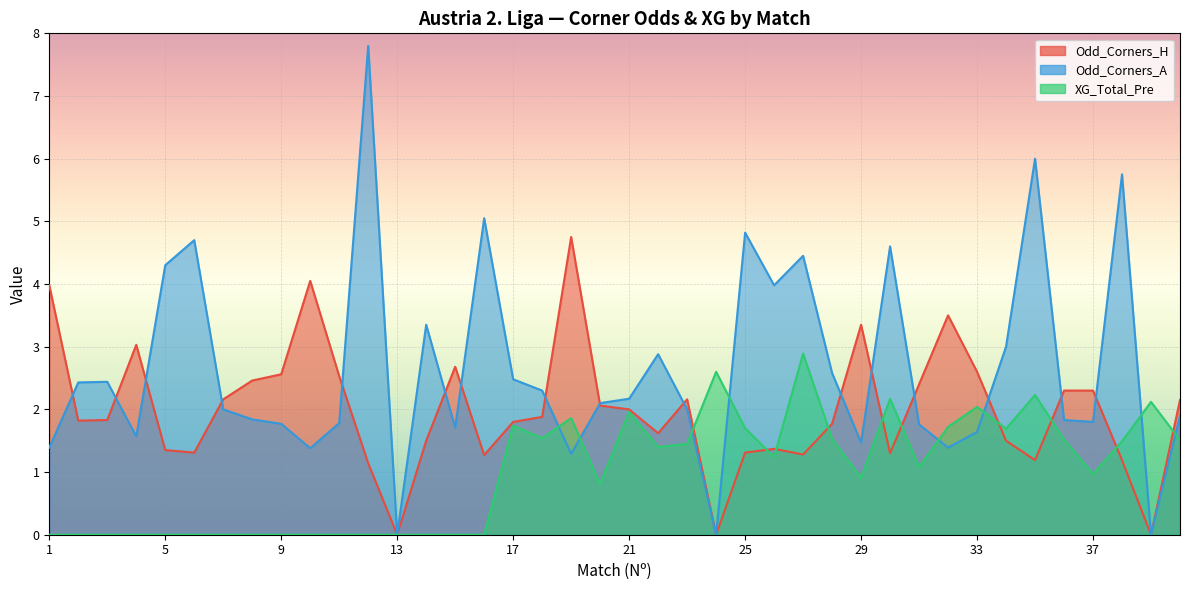

What is the value of the Odd_Corners_H point at the 40th from the left?

2.1